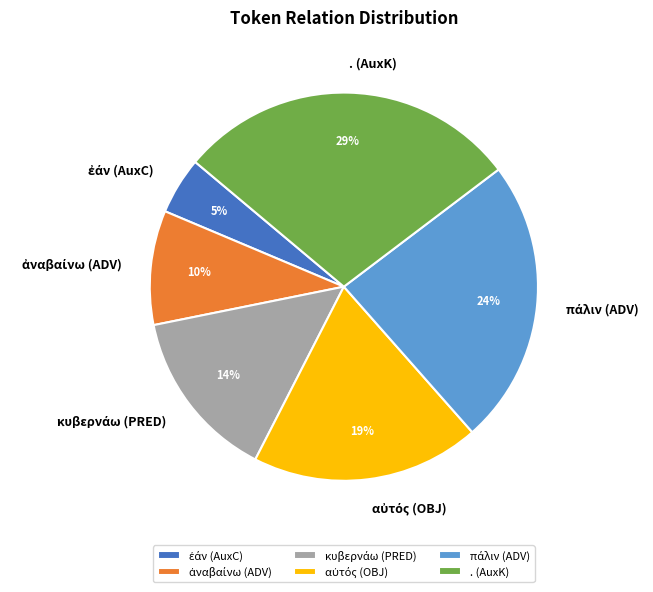

Does any single category account for the majority?

No